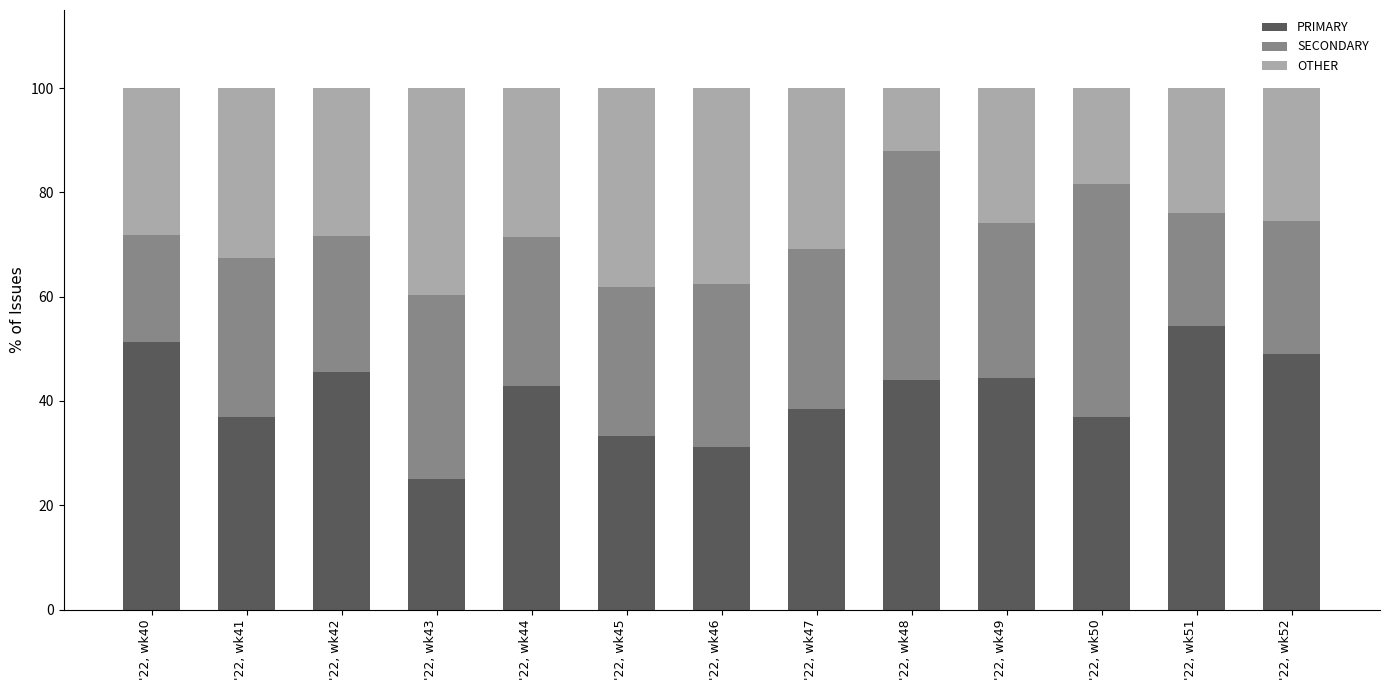

How many values in the PRIMARY series exceed 42?

7